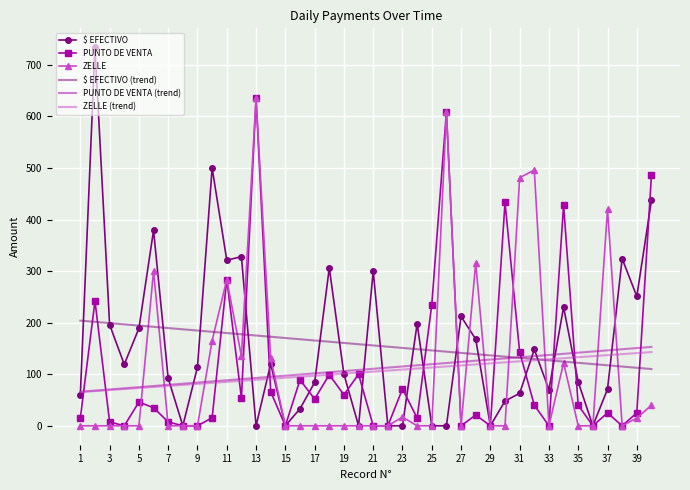

Which series has the widest spread of values?

$ EFECTIVO